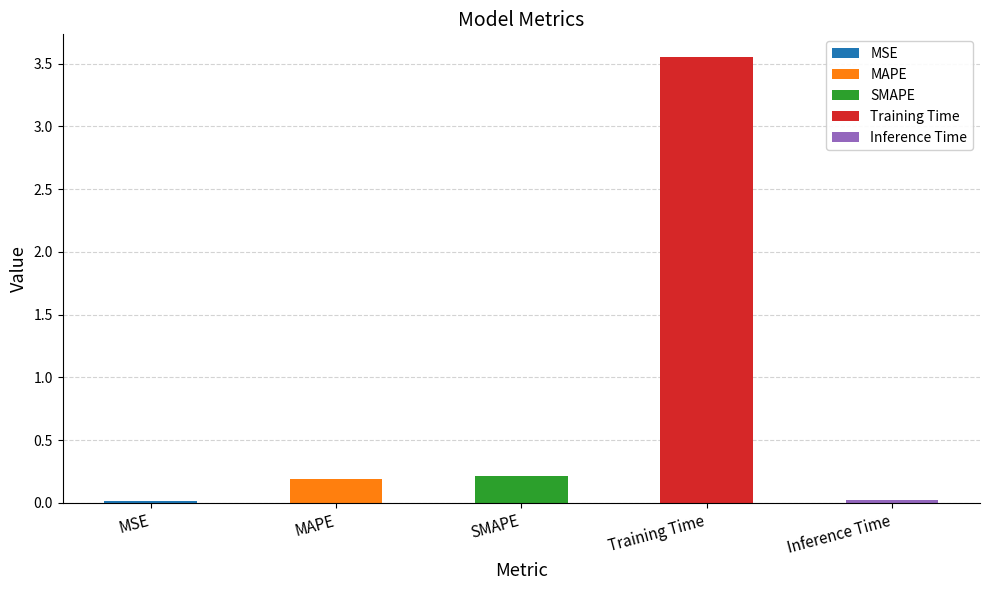

The value at Training Time is 5.7. True or false?

False